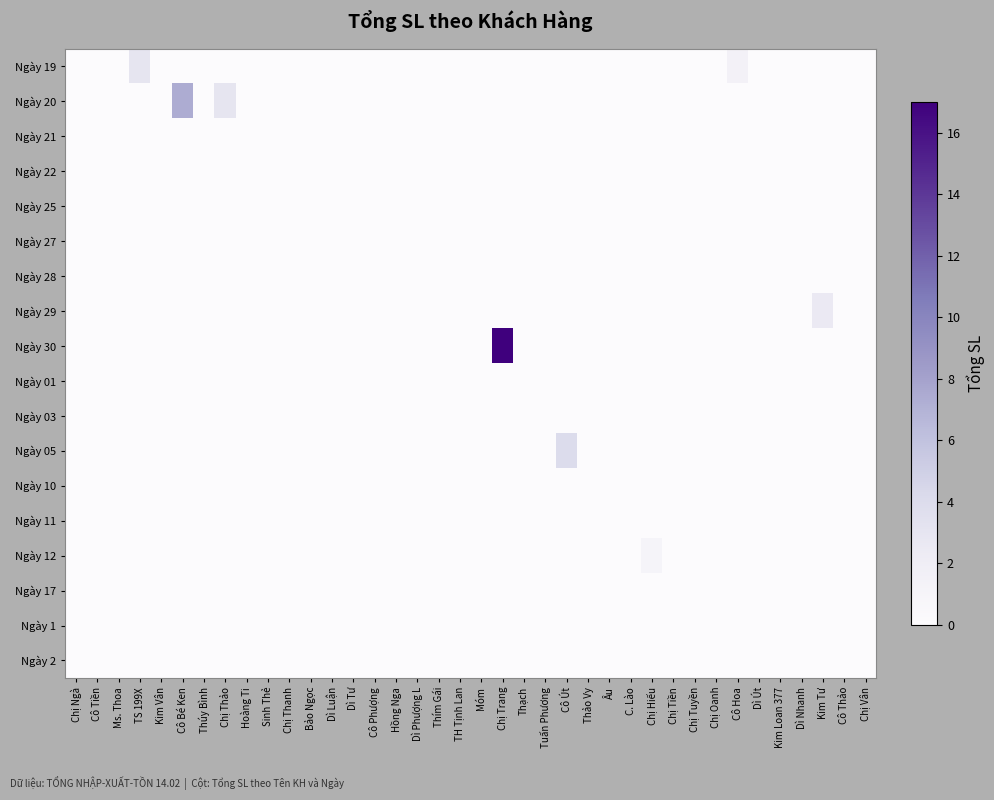

Reading right to left, extract all data points from this chart.

row_0: 0.0	0.0	0.0	0.0	0.0	0.0	1.5	0.0	0.0	0.0	0.0	0.0	0.0	0.0	0.0	0.0	0.0	0.0	0.0	0.0	0.0	0.0	0.0	0.0	0.0	0.0	0.0	0.0	0.0	0.0	0.0	0.0	0.0	0.0	3.0	0.0	0.0	0.0
row_1: 0.0	0.0	0.0	0.0	0.0	0.0	0.0	0.0	0.0	0.0	0.0	0.0	0.0	0.0	0.0	0.0	0.0	0.0	0.0	0.0	0.0	0.0	0.0	0.0	0.0	0.0	0.0	0.0	0.0	0.0	3.0	0.0	7.4	0.0	0.0	0.0	0.0	0.0
row_2: 0.0	0.0	0.0	0.0	0.0	0.0	0.0	0.0	0.0	0.0	0.0	0.0	0.0	0.0	0.0	0.0	0.0	0.0	0.0	0.0	0.0	0.0	0.0	0.0	0.0	0.0	0.0	0.0	0.0	0.0	0.0	0.0	0.0	0.0	0.0	0.0	0.0	0.0
row_3: 0.0	0.0	0.0	0.0	0.0	0.0	0.0	0.0	0.0	0.0	0.0	0.0	0.0	0.0	0.0	0.0	0.0	0.0	0.0	0.0	0.0	0.0	0.0	0.0	0.0	0.0	0.0	0.0	0.0	0.0	0.0	0.0	0.0	0.0	0.0	0.0	0.0	0.0
row_4: 0.0	0.0	0.0	0.0	0.0	0.0	0.0	0.0	0.0	0.0	0.0	0.0	0.0	0.0	0.0	0.0	0.0	0.0	0.0	0.0	0.0	0.0	0.0	0.0	0.0	0.0	0.0	0.0	0.0	0.0	0.0	0.0	0.0	0.0	0.0	0.0	0.0	0.0
row_5: 0.0	0.0	0.0	0.0	0.0	0.0	0.0	0.0	0.0	0.0	0.0	0.0	0.0	0.0	0.0	0.0	0.0	0.0	0.0	0.0	0.0	0.0	0.0	0.0	0.0	0.0	0.0	0.0	0.0	0.0	0.0	0.0	0.0	0.0	0.0	0.0	0.0	0.0
row_6: 0.0	0.0	0.0	0.0	0.0	0.0	0.0	0.0	0.0	0.0	0.0	0.0	0.0	0.0	0.0	0.0	0.0	0.0	0.0	0.0	0.0	0.0	0.0	0.0	0.0	0.0	0.0	0.0	0.0	0.0	0.0	0.0	0.0	0.0	0.0	0.0	0.0	0.0
row_7: 0.0	0.0	2.5	0.0	0.0	0.0	0.0	0.0	0.0	0.0	0.0	0.0	0.0	0.0	0.0	0.0	0.0	0.0	0.0	0.0	0.0	0.0	0.0	0.0	0.0	0.0	0.0	0.0	0.0	0.0	0.0	0.0	0.0	0.0	0.0	0.0	0.0	0.0
row_8: 0.0	0.0	0.0	0.0	0.0	0.0	0.0	0.0	0.0	0.0	0.0	0.0	0.0	0.0	0.0	0.0	0.0	17.0	0.0	0.0	0.0	0.0	0.0	0.0	0.0	0.0	0.0	0.0	0.0	0.0	0.0	0.0	0.0	0.0	0.0	0.0	0.0	0.0
row_9: 0.0	0.0	0.0	0.0	0.0	0.0	0.0	0.0	0.0	0.0	0.0	0.0	0.0	0.0	0.0	0.0	0.0	0.0	0.0	0.0	0.0	0.0	0.0	0.0	0.0	0.0	0.0	0.0	0.0	0.0	0.0	0.0	0.0	0.0	0.0	0.0	0.0	0.0
row_10: 0.0	0.0	0.0	0.0	0.0	0.0	0.0	0.0	0.0	0.0	0.0	0.0	0.0	0.0	0.0	0.0	0.0	0.0	0.0	0.0	0.0	0.0	0.0	0.0	0.0	0.0	0.0	0.0	0.0	0.0	0.0	0.0	0.0	0.0	0.0	0.0	0.0	0.0
row_11: 0.0	0.0	0.0	0.0	0.0	0.0	0.0	0.0	0.0	0.0	0.0	0.0	0.0	0.0	4.0	0.0	0.0	0.0	0.0	0.0	0.0	0.0	0.0	0.0	0.0	0.0	0.0	0.0	0.0	0.0	0.0	0.0	0.0	0.0	0.0	0.0	0.0	0.0
row_12: 0.0	0.0	0.0	0.0	0.0	0.0	0.0	0.0	0.0	0.0	0.0	0.0	0.0	0.0	0.0	0.0	0.0	0.0	0.0	0.0	0.0	0.0	0.0	0.0	0.0	0.0	0.0	0.0	0.0	0.0	0.0	0.0	0.0	0.0	0.0	0.0	0.0	0.0
row_13: 0.0	0.0	0.0	0.0	0.0	0.0	0.0	0.0	0.0	0.0	0.0	0.0	0.0	0.0	0.0	0.0	0.0	0.0	0.0	0.0	0.0	0.0	0.0	0.0	0.0	0.0	0.0	0.0	0.0	0.0	0.0	0.0	0.0	0.0	0.0	0.0	0.0	0.0
row_14: 0.0	0.0	0.0	0.0	0.0	0.0	0.0	0.0	0.0	0.0	1.0	0.0	0.0	0.0	0.0	0.0	0.0	0.0	0.0	0.0	0.0	0.0	0.0	0.0	0.0	0.0	0.0	0.0	0.0	0.0	0.0	0.0	0.0	0.0	0.0	0.0	0.0	0.0
row_15: 0.0	0.0	0.0	0.0	0.0	0.0	0.0	0.0	0.0	0.0	0.0	0.0	0.0	0.0	0.0	0.0	0.0	0.0	0.0	0.0	0.0	0.0	0.0	0.0	0.0	0.0	0.0	0.0	0.0	0.0	0.0	0.0	0.0	0.0	0.0	0.0	0.0	0.0
row_16: 0.0	0.0	0.0	0.0	0.0	0.0	0.0	0.0	0.0	0.0	0.0	0.0	0.0	0.0	0.0	0.0	0.0	0.0	0.0	0.0	0.0	0.0	0.0	0.0	0.0	0.0	0.0	0.0	0.0	0.0	0.0	0.0	0.0	0.0	0.0	0.0	0.0	0.0
row_17: 0.0	0.0	0.0	0.0	0.0	0.0	0.0	0.0	0.0	0.0	0.0	0.0	0.0	0.0	0.0	0.0	0.0	0.0	0.0	0.0	0.0	0.0	0.0	0.0	0.0	0.0	0.0	0.0	0.0	0.0	0.0	0.0	0.0	0.0	0.0	0.0	0.0	0.0